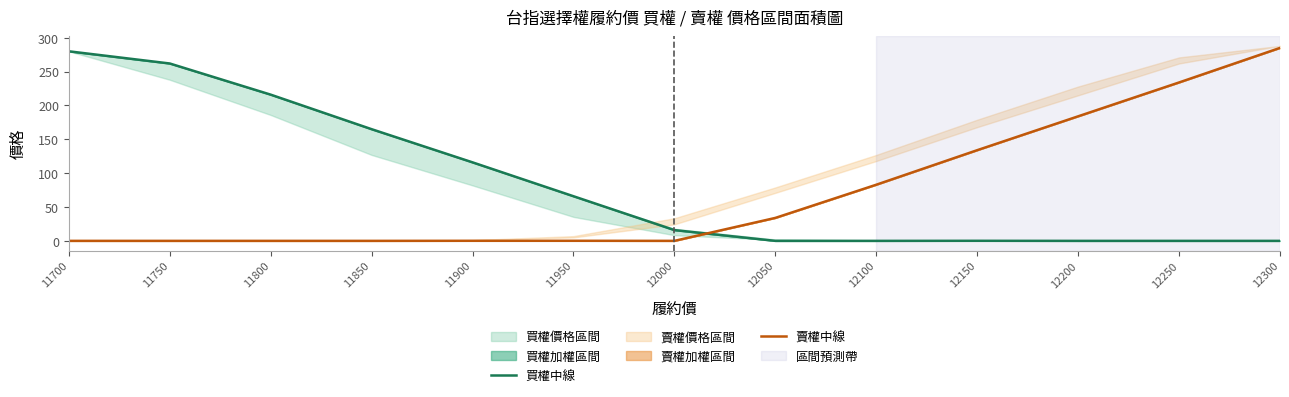

Reading left to right, transcribe all the data shown in this chart.

買權中線: 280.0	262.0	216.0	165.0	116.0	66.0	16.0	0.1	0.1	0.2	0.1	0.1	0.1
賣權中線: 0.1	0.1	0.1	0.1	0.2	0.2	0.1	34.0	83.0	134.0	184.0	234.0	285.0